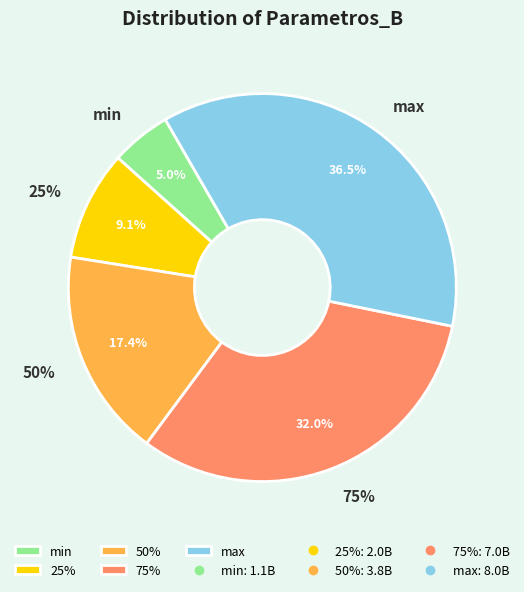

To the nearest percent, what is the average slice percentage?

20%